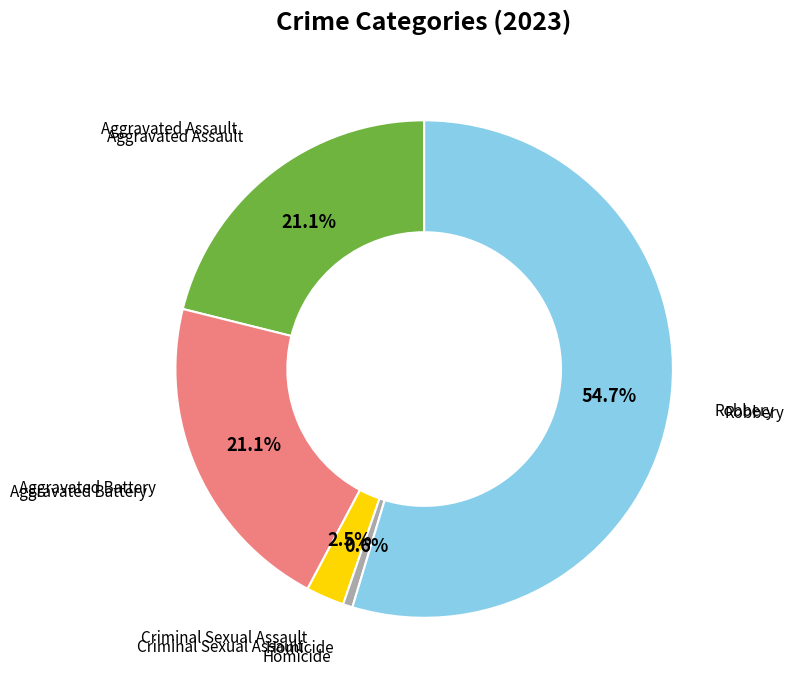

Is there any slice that represents more than half of the pie?

Yes